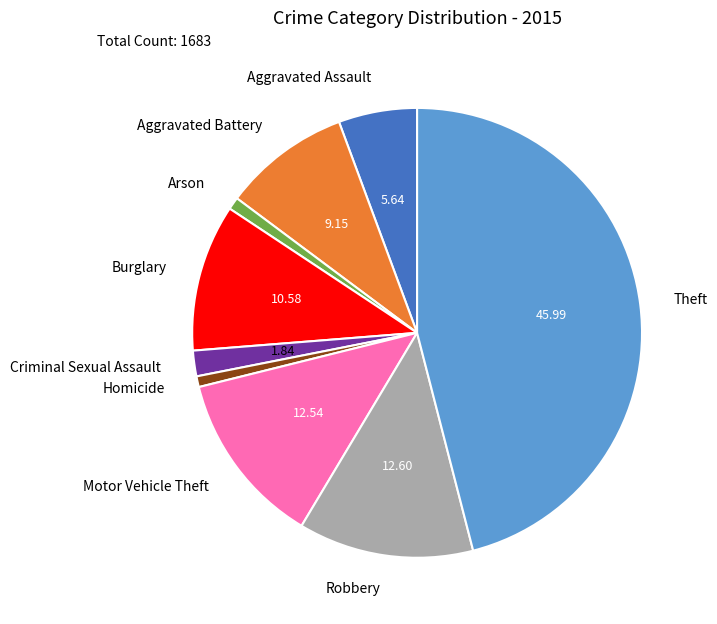

Does Theft account for over 50% of the chart?

No